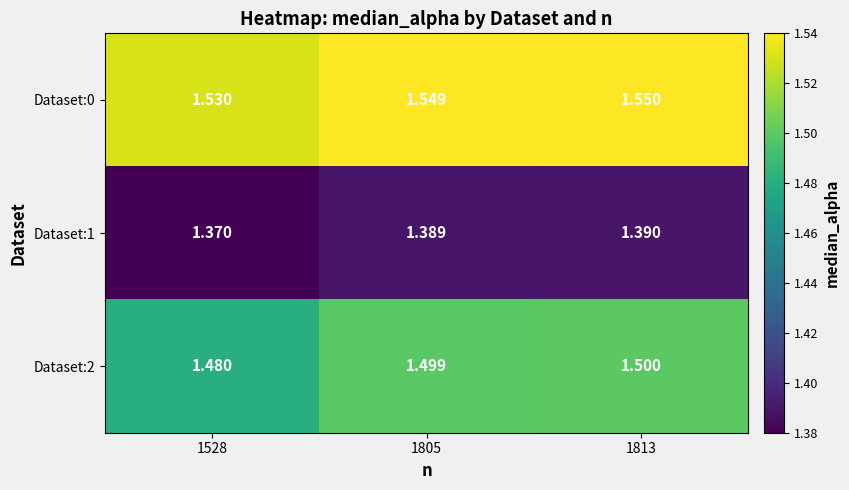

At which category is the sum across all series the highest?

1813